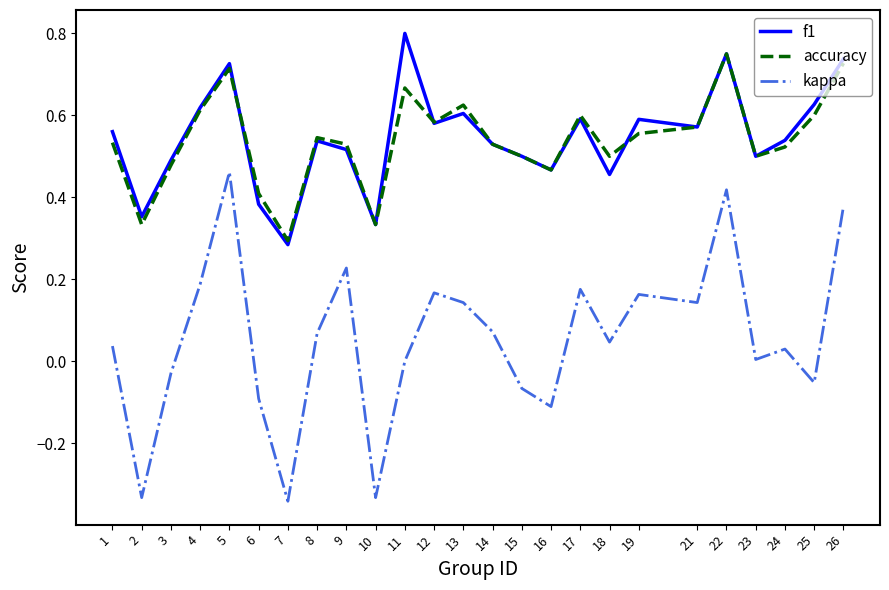

At which category does the chart reach its peak across all series?

11